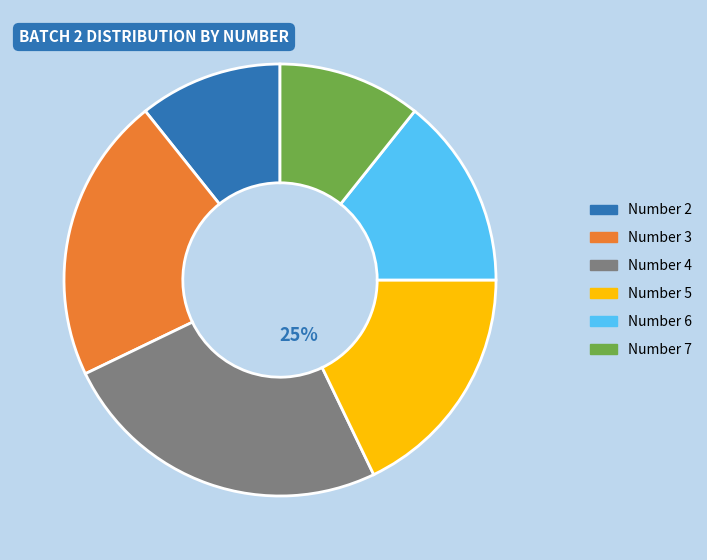

Is there a majority slice in this chart?

No